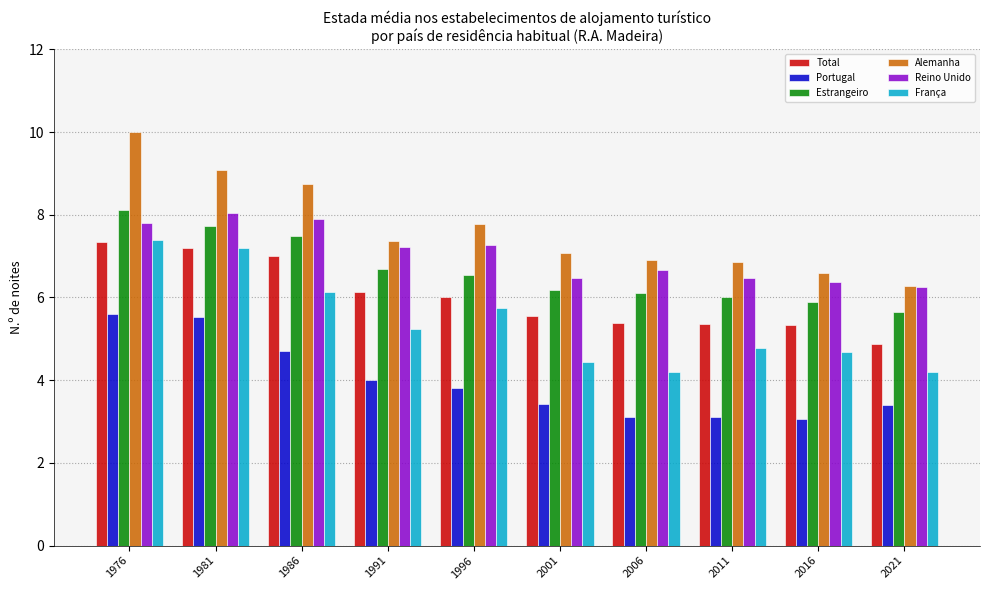

Which series changed the most between 1986 and 1996?

Total